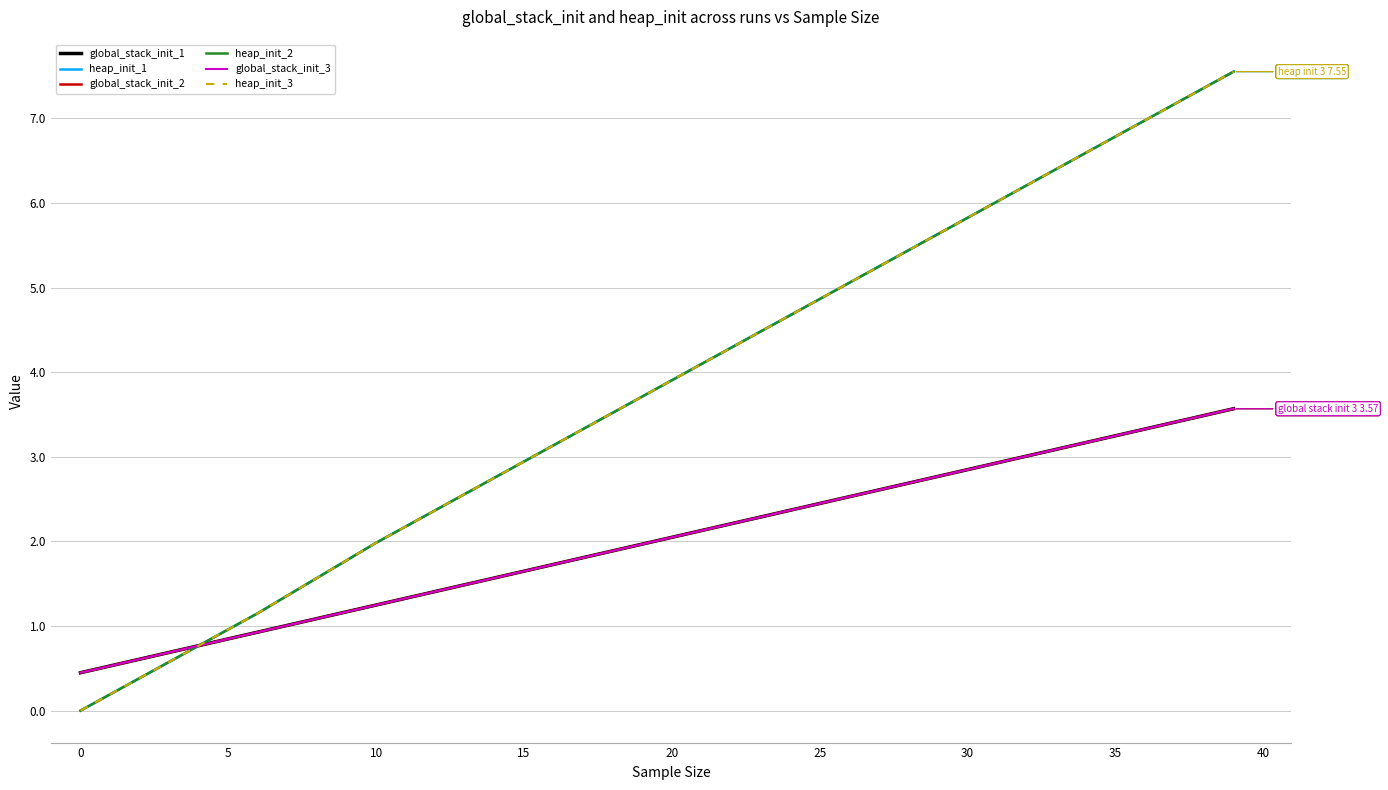

True or false: heap_init_2 and heap_init_1 intersect in this chart.

False